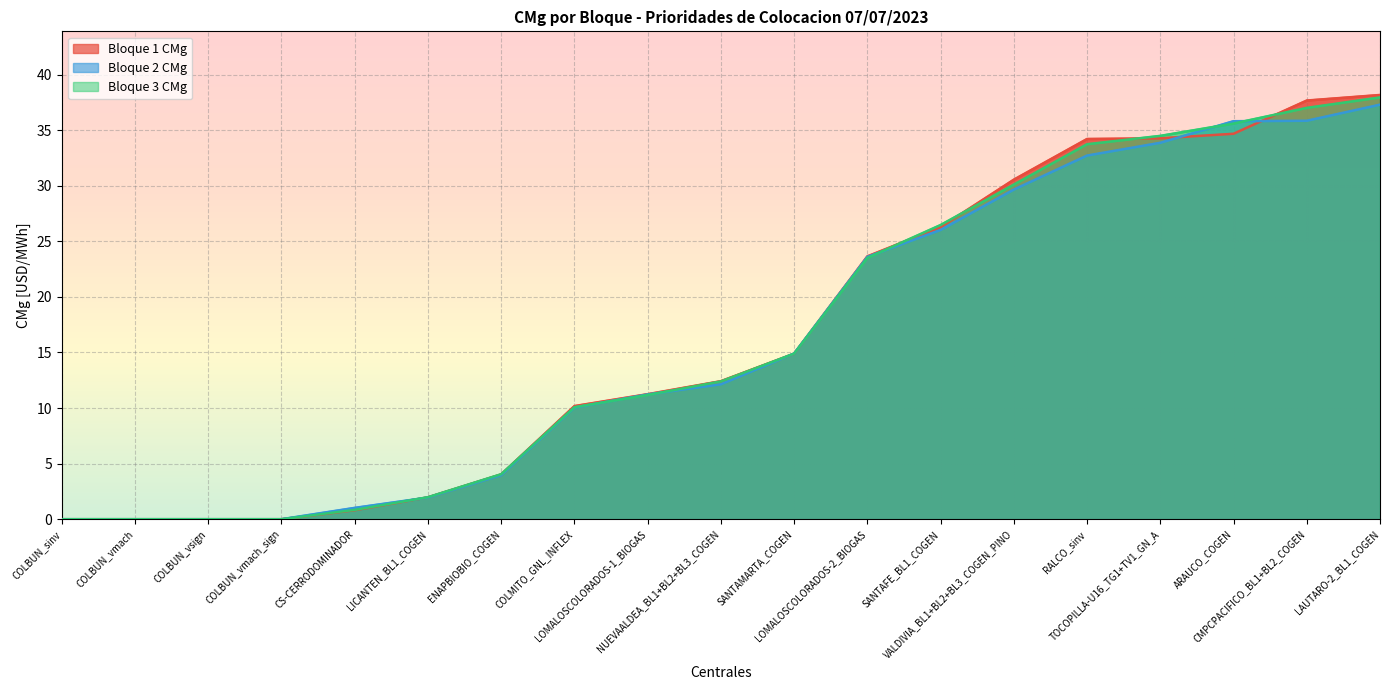

What is the sum of all Bloque 3 CMg values?

314.3